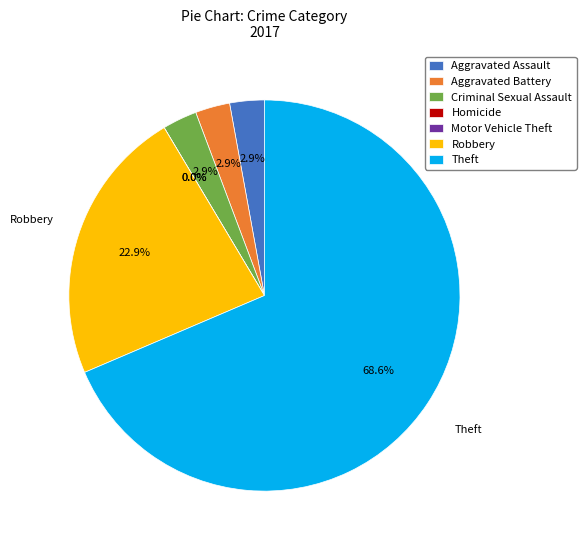

What percentage do Theft and Aggravated Battery together represent?

71.4%